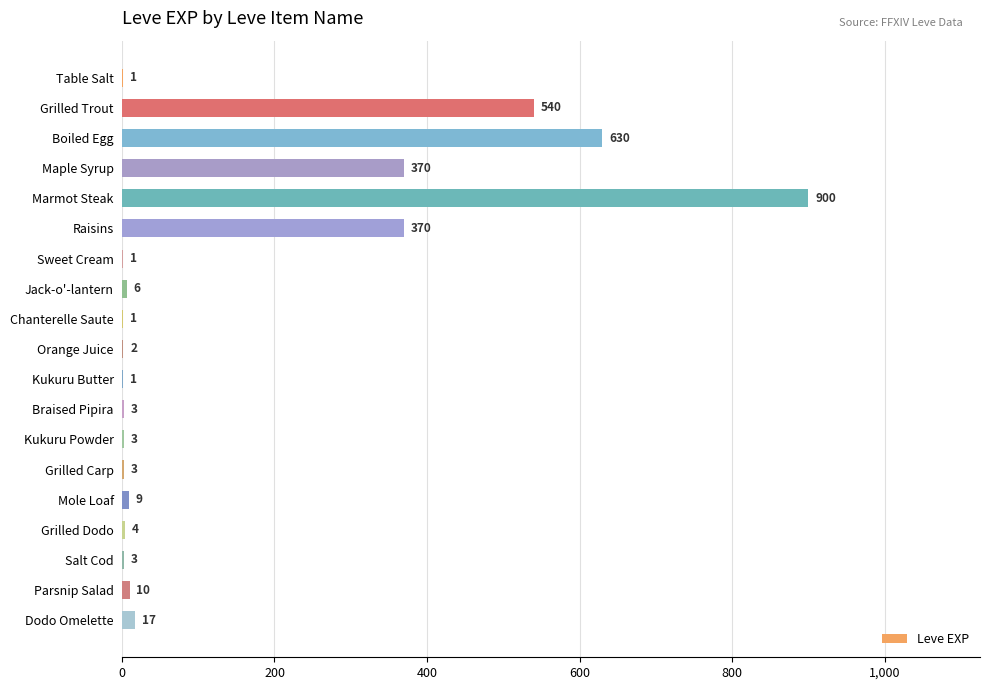

Which category has the highest value across all series?

Marmot Steak